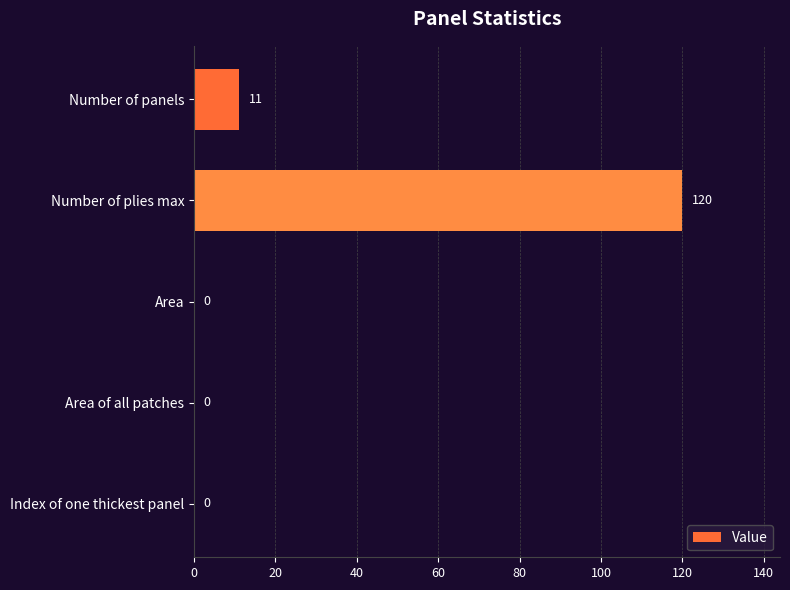

Reading top to bottom, list all the values displayed in this chart.

Number of panels=11	Number of plies max=120	Area=0	Area of all patches=0	Index of one thickest panel=0